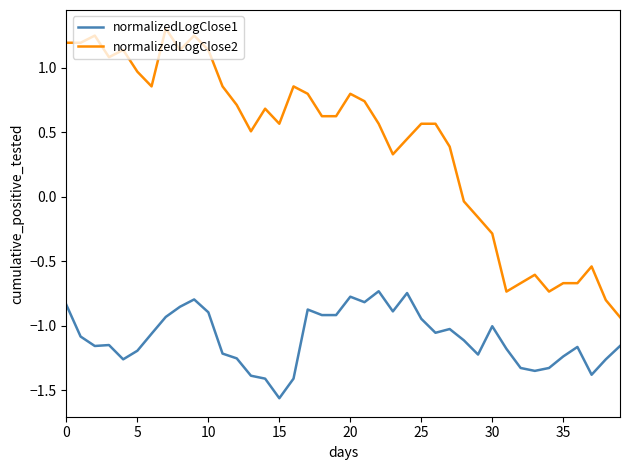

What is the difference between the maximum and minimum values in the normalizedLogClose1 series?

0.8